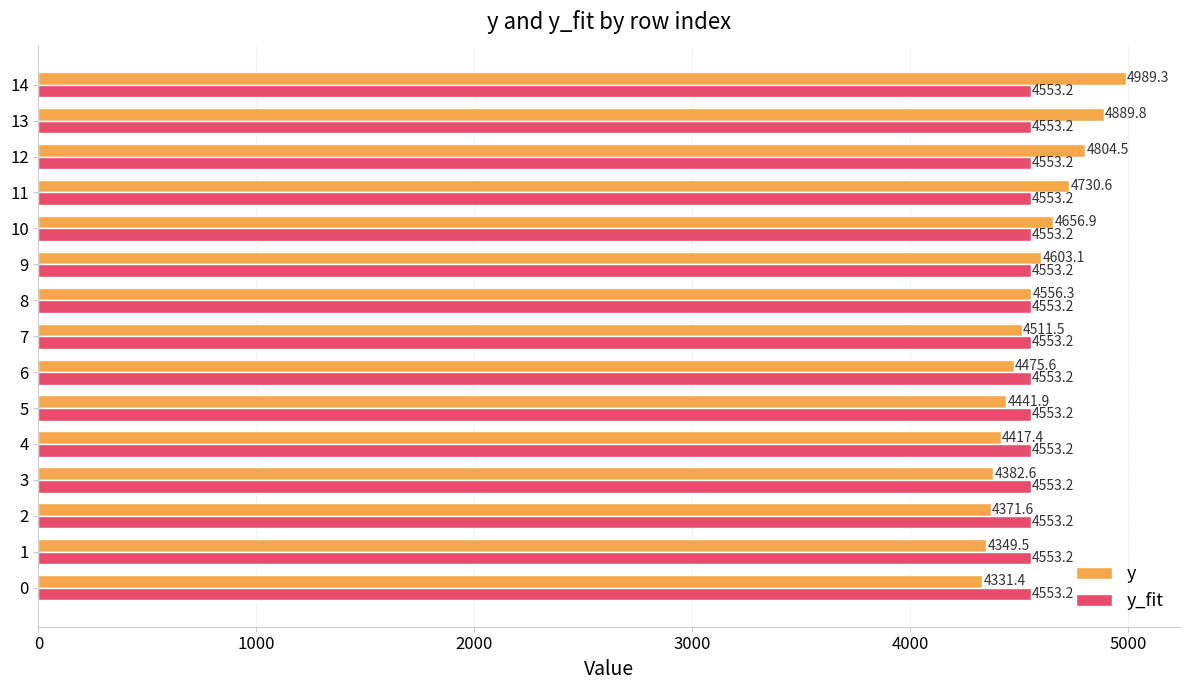

What is the sum of the y_fit values at 9 and 13?

9106.4